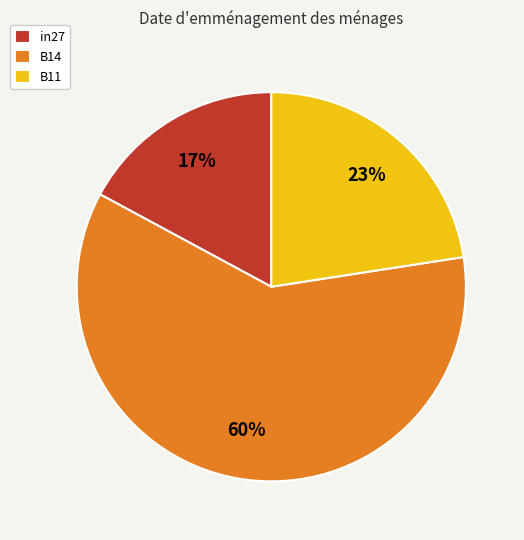

To the nearest percent, what is the average slice percentage?

33%